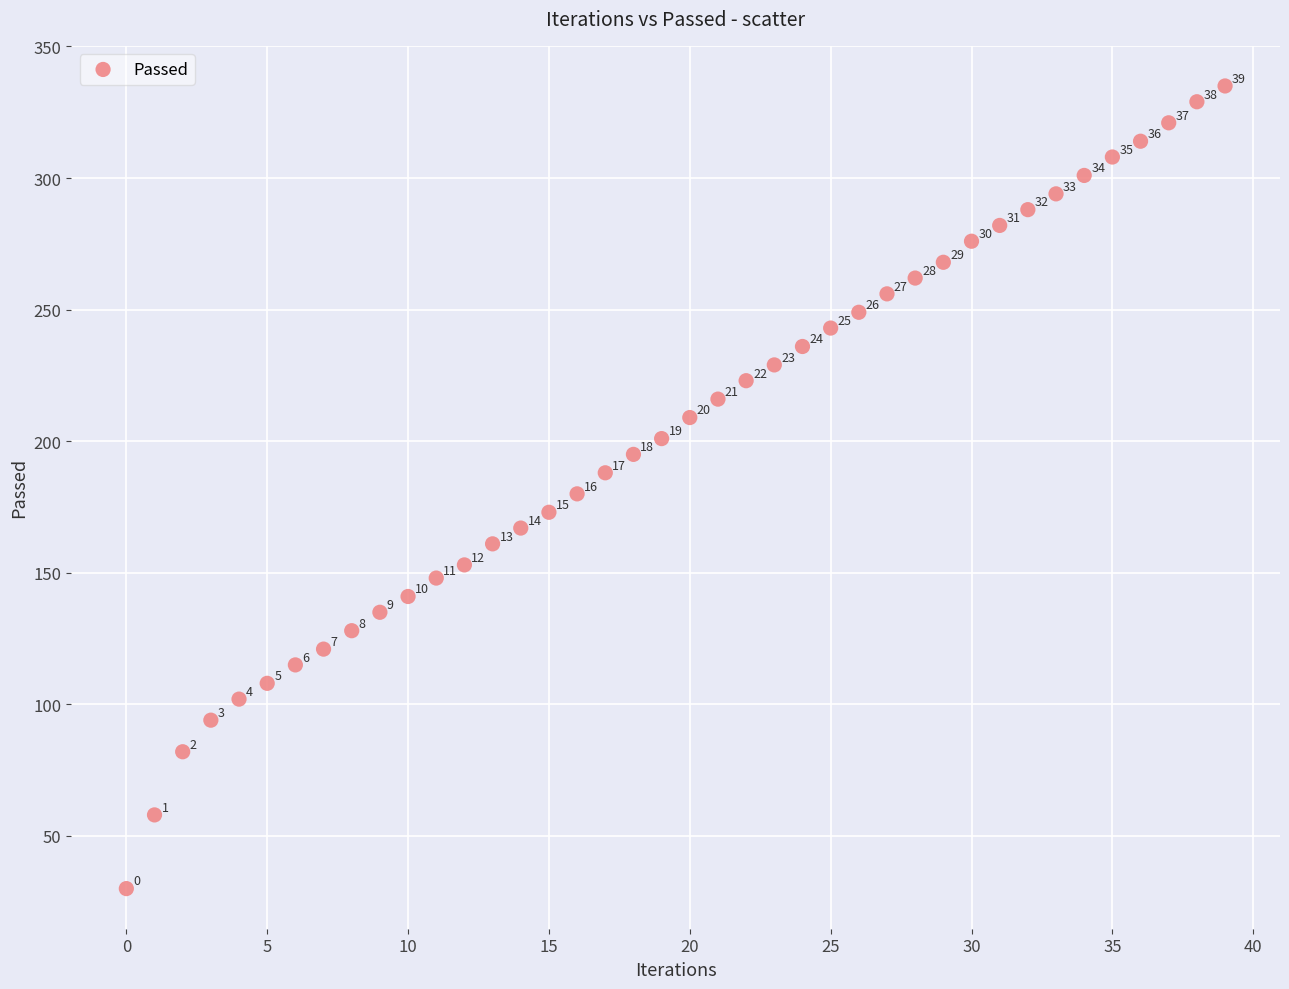

What Y value in the scatter plot is closest to 182?

180